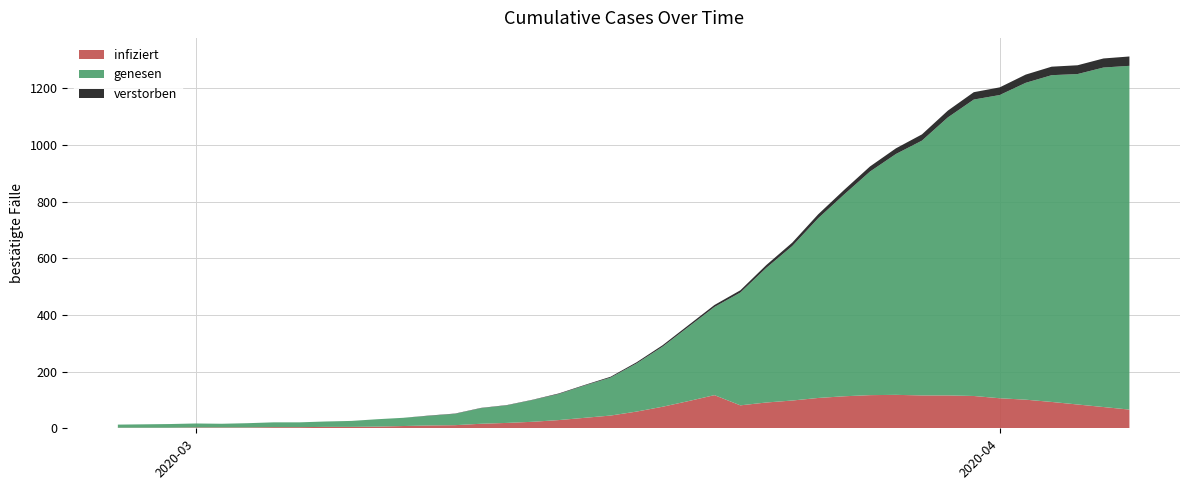

Reading left to right, list all the values displayed in this chart.

2020-02-27=13	2020-02-28=14	2020-02-29=15	2020-03-01=17	2020-03-02=16	2020-03-03=18	2020-03-04=21	2020-03-05=21	2020-03-06=24	2020-03-07=26	2020-03-08=32	2020-03-09=37	2020-03-10=45	2020-03-11=52	2020-03-12=72	2020-03-13=82	2020-03-14=101	2020-03-15=123	2020-03-16=153	2020-03-17=182	2020-03-18=233	2020-03-19=293	2020-03-20=364	2020-03-21=435	2020-03-22=487	2020-03-23=576	2020-03-24=655	2020-03-25=755	2020-03-26=841	2020-03-27=924	2020-03-28=988	2020-03-29=1037	2020-03-30=1121	2020-03-31=1186	2020-04-01=1203	2020-04-02=1248	2020-04-03=1276	2020-04-04=1281	2020-04-05=1305	2020-04-06=1312